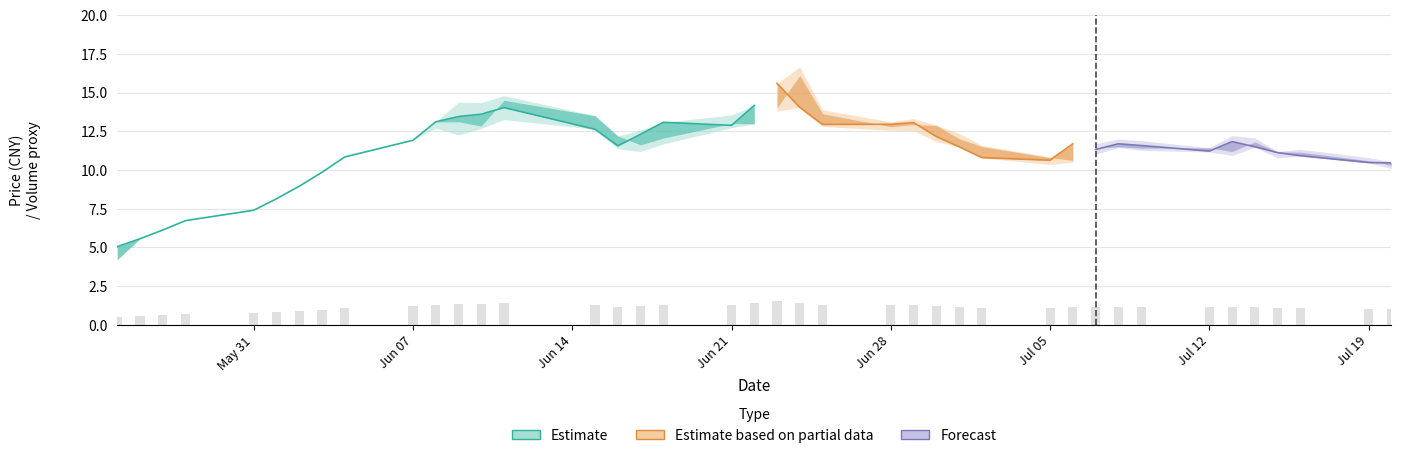

Reading left to right, list all the values displayed in this chart.

close: close=5.0	high=5.6	low=6.1	open=6.7	4=7.4	5=8.1	6=8.9	7=9.8	8=10.8	9=11.9	10=13.1	11=13.4	12=13.6	13=14.0	14=12.6	15=11.6	16=12.3	17=13.1	18=12.9	19=14.2	20=15.6	21=14.0	22=12.9	23=12.9	24=13.1	25=12.2	26=11.5	27=10.8	28=10.6	29=11.7	30=11.3	31=11.7	32=11.6	33=11.2	34=11.8	35=11.5	36=11.1	37=10.9	38=10.5	39=10.5
high: close=5.0	high=5.6	low=6.1	open=6.7	4=7.4	5=8.1	6=8.9	7=9.8	8=10.8	9=11.9	10=13.1	11=14.4	12=14.3	13=14.8	14=13.5	15=12.2	16=12.6	17=13.1	18=13.6	19=14.2	20=15.6	21=16.7	22=13.9	23=13.1	24=13.3	25=12.9	26=12.4	27=11.6	28=10.8	29=11.7	30=11.7	31=12.0	32=11.9	33=11.4	34=12.2	35=12.1	36=11.2	37=11.3	38=10.8	39=10.5
low: close=4.2	high=5.6	low=6.1	open=6.7	4=7.4	5=8.1	6=8.9	7=9.8	8=10.8	9=11.9	10=12.7	11=12.3	12=12.7	13=13.2	14=12.6	15=11.4	16=11.2	17=11.7	18=12.7	19=13.0	20=13.8	21=14.0	22=12.8	23=12.6	24=12.6	25=11.8	26=11.5	27=10.8	28=10.4	29=10.5	30=11.0	31=11.4	32=11.3	33=11.2	34=10.9	35=11.5	36=10.8	37=10.9	38=10.5	39=10.1
open: close=4.2	high=5.6	low=6.1	open=6.7	4=7.4	5=8.1	6=8.9	7=9.8	8=10.8	9=11.9	10=13.1	11=13.1	12=12.8	13=14.5	14=13.5	15=12.2	16=11.6	17=12.1	18=13.0	19=13.0	20=14.0	21=16.1	22=13.6	23=12.8	24=12.9	25=12.9	26=12.0	27=11.5	28=10.8	29=10.6	30=11.4	31=11.5	32=11.4	33=11.4	34=11.2	35=11.8	36=11.2	37=11.2	38=10.6	39=10.3